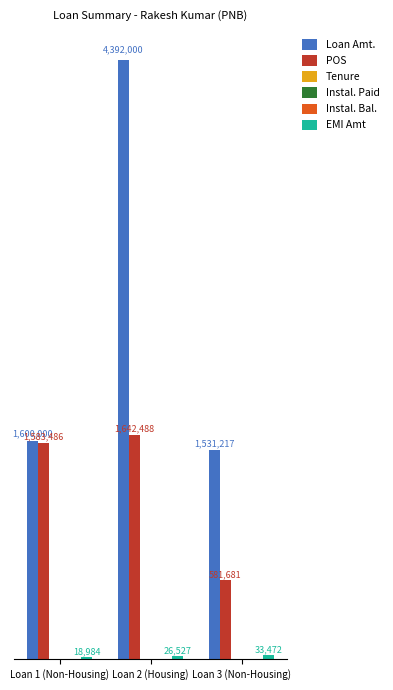

Are the bars grouped side by side (vs. stacked)?

Yes